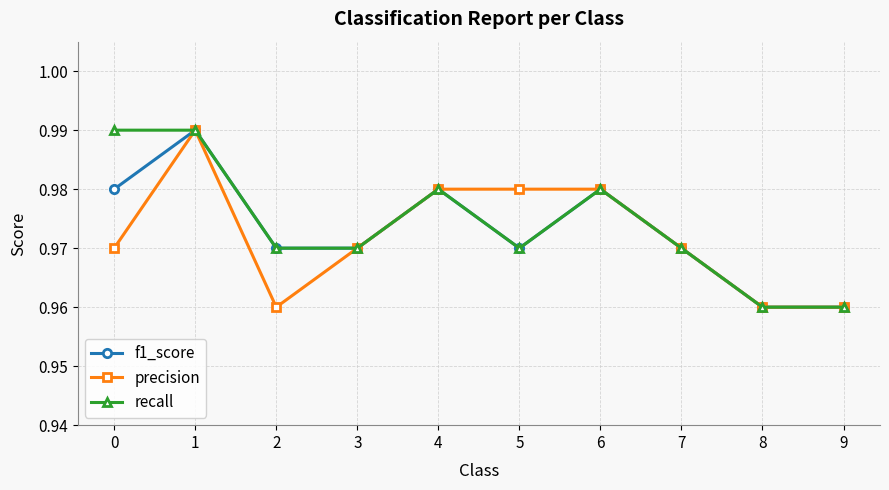

Which series changed the most between 5 and 9?

precision